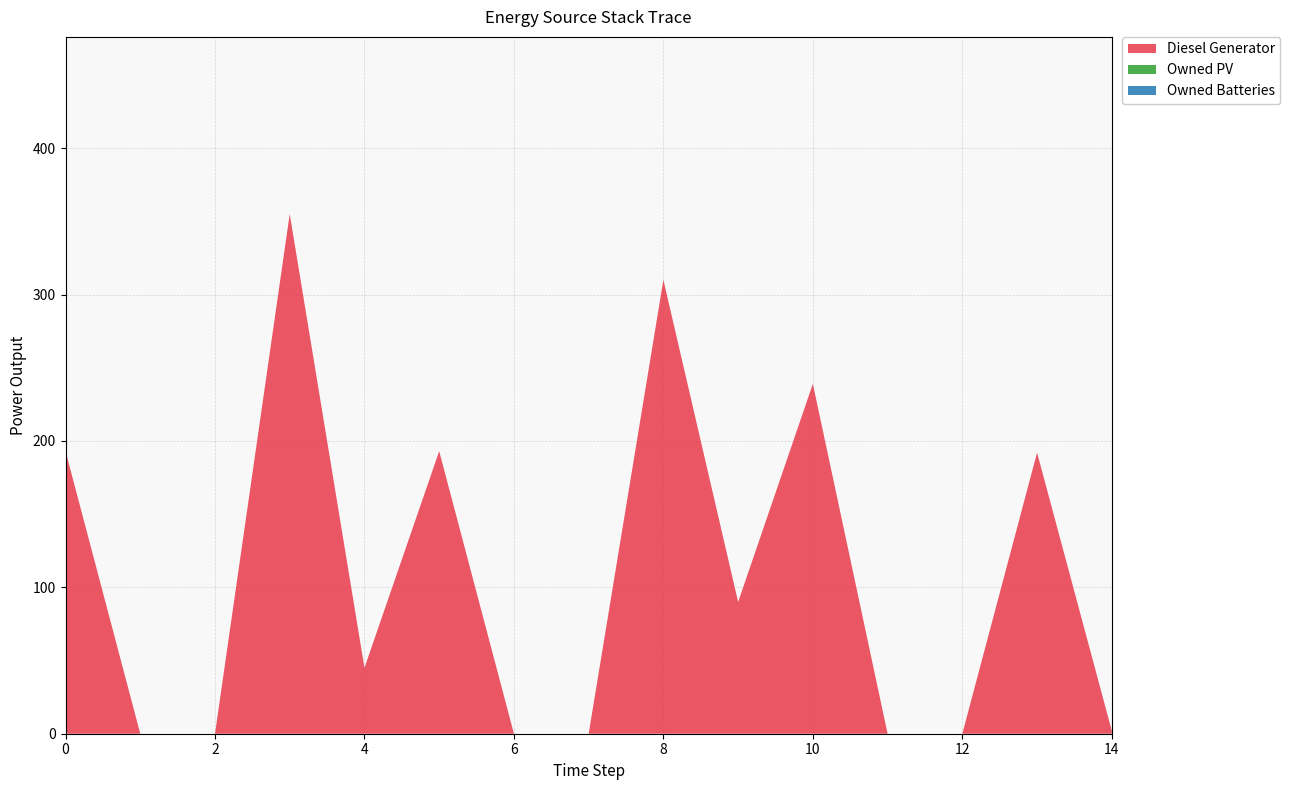

Reading left to right, extract all data points from this chart.

Diesel Generator: 0=193	1=0	2=0	3=355	4=45	5=193	6=0	7=0	8=310	9=90	10=239	11=0	12=0	13=192	14=2
Owned PV: 0=0	1=0	2=0	3=0	4=0	5=0	6=0	7=0	8=0	9=0	10=0	11=0	12=0	13=0	14=0
Owned Batteries: 0=0	1=0	2=0	3=0	4=0	5=0	6=0	7=0	8=0	9=0	10=0	11=0	12=0	13=0	14=0